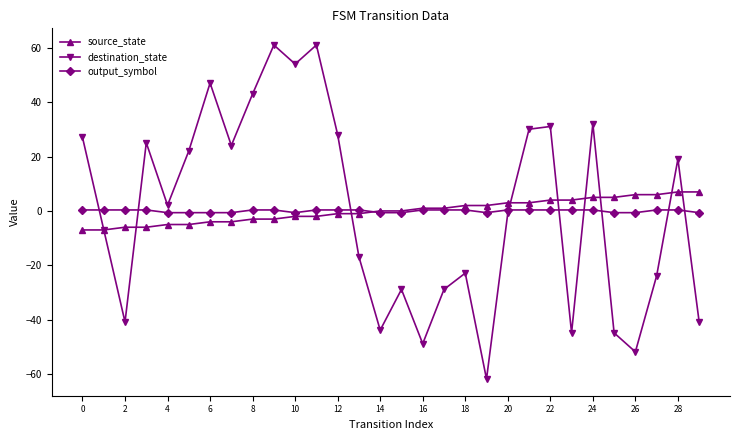

What is the maximum value for source_state?

7.0